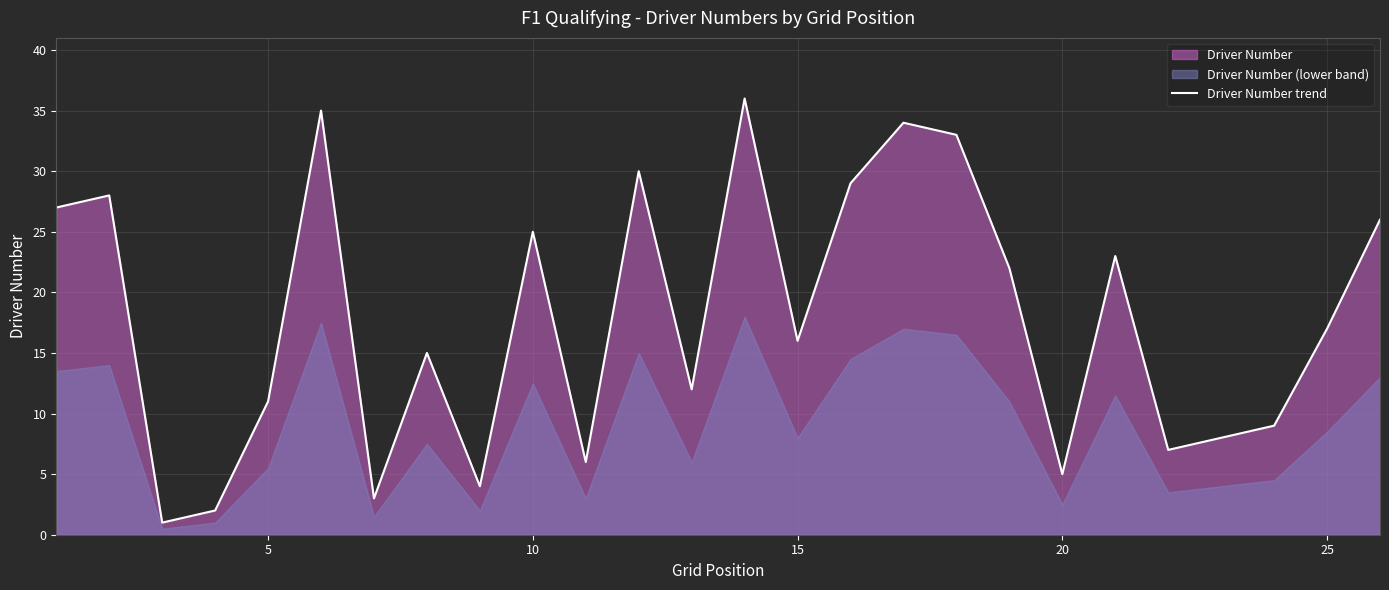

True or false: Driver Number trend has a value of 17 at 25.

True